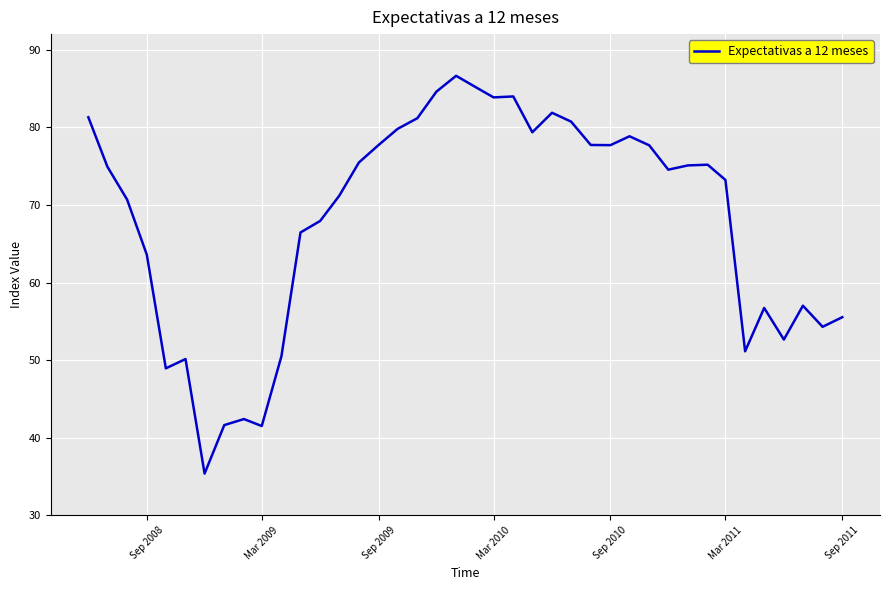

What is the sum of all values?

2724.4